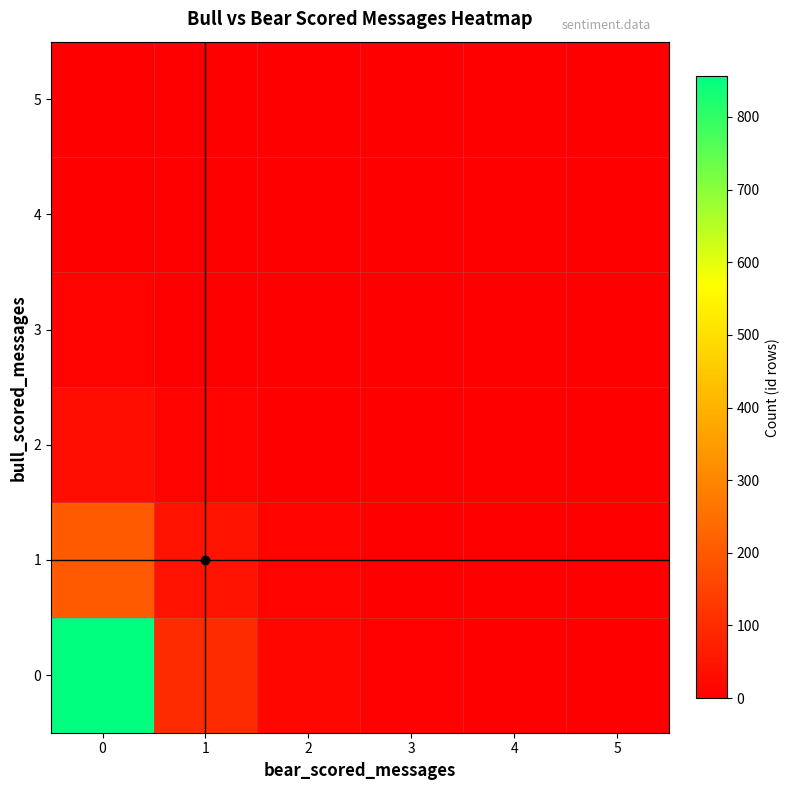

Reading left to right, transcribe all the data shown in this chart.

row_0: 0=856	1=98	2=15	3=5	4=1	5=1
row_1: 0=203	1=45	2=8	3=2	4=1	5=0
row_2: 0=32	1=10	2=3	3=1	4=0	5=0
row_3: 0=8	1=3	2=1	3=0	4=0	5=0
row_4: 0=2	1=1	2=0	3=0	4=0	5=0
row_5: 0=1	1=0	2=0	3=0	4=0	5=0